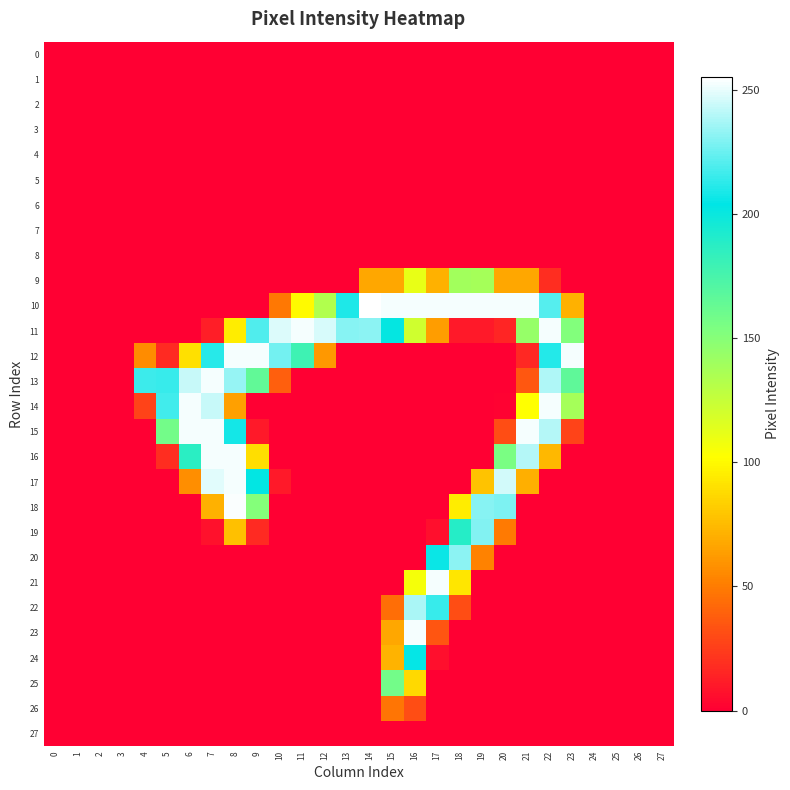

Reading left to right, what are all the values shown in this chart?

0: 0=0	1=0	2=0	3=0	4=0	5=0	6=0	7=0	8=0	9=0	10=0	11=0	12=0	13=0	14=0	15=0	16=0	17=0	18=0	19=0	20=0	21=0	22=0	23=0	24=0	25=0	26=0	27=0
1: 0=0	1=0	2=0	3=0	4=0	5=0	6=0	7=0	8=0	9=0	10=0	11=0	12=0	13=0	14=0	15=0	16=0	17=0	18=0	19=0	20=0	21=0	22=0	23=0	24=0	25=0	26=0	27=0
2: 0=0	1=0	2=0	3=0	4=0	5=0	6=0	7=0	8=0	9=0	10=0	11=0	12=0	13=0	14=0	15=0	16=0	17=0	18=0	19=0	20=0	21=0	22=0	23=0	24=0	25=0	26=0	27=0
3: 0=0	1=0	2=0	3=0	4=0	5=0	6=0	7=0	8=0	9=0	10=0	11=0	12=0	13=0	14=0	15=0	16=0	17=0	18=0	19=0	20=0	21=0	22=0	23=0	24=0	25=0	26=0	27=0
4: 0=0	1=0	2=0	3=0	4=0	5=0	6=0	7=0	8=0	9=0	10=0	11=0	12=0	13=0	14=0	15=0	16=0	17=0	18=0	19=0	20=0	21=0	22=0	23=0	24=0	25=0	26=0	27=0
5: 0=0	1=0	2=0	3=0	4=0	5=0	6=0	7=0	8=0	9=0	10=0	11=0	12=0	13=0	14=0	15=0	16=0	17=0	18=0	19=0	20=0	21=0	22=0	23=0	24=0	25=0	26=0	27=0
6: 0=0	1=0	2=0	3=0	4=0	5=0	6=0	7=0	8=0	9=0	10=0	11=0	12=0	13=0	14=0	15=0	16=0	17=0	18=0	19=0	20=0	21=0	22=0	23=0	24=0	25=0	26=0	27=0
7: 0=0	1=0	2=0	3=0	4=0	5=0	6=0	7=0	8=0	9=0	10=0	11=0	12=0	13=0	14=0	15=0	16=0	17=0	18=0	19=0	20=0	21=0	22=0	23=0	24=0	25=0	26=0	27=0
8: 0=0	1=0	2=0	3=0	4=0	5=0	6=0	7=0	8=0	9=0	10=0	11=0	12=0	13=0	14=0	15=0	16=0	17=0	18=0	19=0	20=0	21=0	22=0	23=0	24=0	25=0	26=0	27=0
9: 0=0	1=0	2=0	3=0	4=0	5=0	6=0	7=0	8=0	9=0	10=0	11=0	12=0	13=0	14=67	15=67	16=111	17=71	18=139	19=138	20=67	21=67	22=18	23=0	24=0	25=0	26=0	27=0
10: 0=0	1=0	2=0	3=0	4=0	5=0	6=0	7=0	8=0	9=0	10=48	11=100	12=133	13=210	14=255	15=253	16=253	17=253	18=253	19=253	20=253	21=253	22=221	23=71	24=0	25=0	26=0	27=0
11: 0=0	1=0	2=0	3=0	4=0	5=0	6=0	7=12	8=95	9=220	10=248	11=253	12=247	13=231	14=232	15=202	16=121	17=63	18=10	19=10	20=15	21=144	22=253	23=152	24=0	25=0	26=0	27=0
12: 0=0	1=0	2=0	3=0	4=56	5=17	6=90	7=212	8=253	9=253	10=227	11=179	12=61	13=0	14=0	15=0	16=0	17=0	18=0	19=0	20=0	21=16	22=211	23=253	24=0	25=0	26=0	27=0
13: 0=0	1=0	2=0	3=0	4=216	5=215	6=244	7=253	8=234	9=165	10=38	11=0	12=0	13=0	14=0	15=0	16=0	17=0	18=0	19=0	20=0	21=35	22=239	23=166	24=0	25=0	26=0	27=0
14: 0=0	1=0	2=0	3=0	4=27	5=217	6=253	7=244	8=64	9=0	10=0	11=0	12=0	13=0	14=0	15=0	16=0	17=0	18=0	19=0	20=1	21=102	22=253	23=138	24=0	25=0	26=0	27=0
15: 0=0	1=0	2=0	3=0	4=0	5=158	6=253	7=253	8=208	9=10	10=0	11=0	12=0	13=0	14=0	15=0	16=0	17=0	18=0	19=0	20=31	21=253	22=240	23=27	24=0	25=0	26=0	27=0
16: 0=0	1=0	2=0	3=0	4=0	5=18	6=187	7=253	8=253	9=89	10=0	11=0	12=0	13=0	14=0	15=0	16=0	17=0	18=0	19=0	20=155	21=240	22=74	23=0	24=0	25=0	26=0	27=0
17: 0=0	1=0	2=0	3=0	4=0	5=0	6=57	7=249	8=253	9=203	10=10	11=0	12=0	13=0	14=0	15=0	16=0	17=0	18=0	19=78	20=246	21=70	22=0	23=0	24=0	25=0	26=0	27=0
18: 0=0	1=0	2=0	3=0	4=0	5=0	6=0	7=71	8=254	9=151	10=0	11=0	12=0	13=0	14=0	15=0	16=0	17=0	18=95	19=231	20=229	21=0	22=0	23=0	24=0	25=0	26=0	27=0
19: 0=0	1=0	2=0	3=0	4=0	5=0	6=0	7=7	8=77	9=17	10=0	11=0	12=0	13=0	14=0	15=0	16=0	17=6	18=189	19=230	20=49	21=0	22=0	23=0	24=0	25=0	26=0	27=0
20: 0=0	1=0	2=0	3=0	4=0	5=0	6=0	7=0	8=0	9=0	10=0	11=0	12=0	13=0	14=0	15=0	16=0	17=206	18=232	19=52	20=0	21=0	22=0	23=0	24=0	25=0	26=0	27=0
21: 0=0	1=0	2=0	3=0	4=0	5=0	6=0	7=0	8=0	9=0	10=0	11=0	12=0	13=0	14=0	15=0	16=106	17=253	18=92	19=0	20=0	21=0	22=0	23=0	24=0	25=0	26=0	27=0
22: 0=0	1=0	2=0	3=0	4=0	5=0	6=0	7=0	8=0	9=0	10=0	11=0	12=0	13=0	14=0	15=44	16=238	17=215	18=31	19=0	20=0	21=0	22=0	23=0	24=0	25=0	26=0	27=0
23: 0=0	1=0	2=0	3=0	4=0	5=0	6=0	7=0	8=0	9=0	10=0	11=0	12=0	13=0	14=0	15=67	16=253	17=34	18=0	19=0	20=0	21=0	22=0	23=0	24=0	25=0	26=0	27=0
24: 0=0	1=0	2=0	3=0	4=0	5=0	6=0	7=0	8=0	9=0	10=0	11=0	12=0	13=0	14=0	15=72	16=205	17=6	18=0	19=0	20=0	21=0	22=0	23=0	24=0	25=0	26=0	27=0
25: 0=0	1=0	2=0	3=0	4=0	5=0	6=0	7=0	8=0	9=0	10=0	11=0	12=0	13=0	14=0	15=158	16=87	17=0	18=0	19=0	20=0	21=0	22=0	23=0	24=0	25=0	26=0	27=0
26: 0=0	1=0	2=0	3=0	4=0	5=0	6=0	7=0	8=0	9=0	10=0	11=0	12=0	13=0	14=0	15=47	16=31	17=0	18=0	19=0	20=0	21=0	22=0	23=0	24=0	25=0	26=0	27=0
27: 0=0	1=0	2=0	3=0	4=0	5=0	6=0	7=0	8=0	9=0	10=0	11=0	12=0	13=0	14=0	15=0	16=0	17=0	18=0	19=0	20=0	21=0	22=0	23=0	24=0	25=0	26=0	27=0